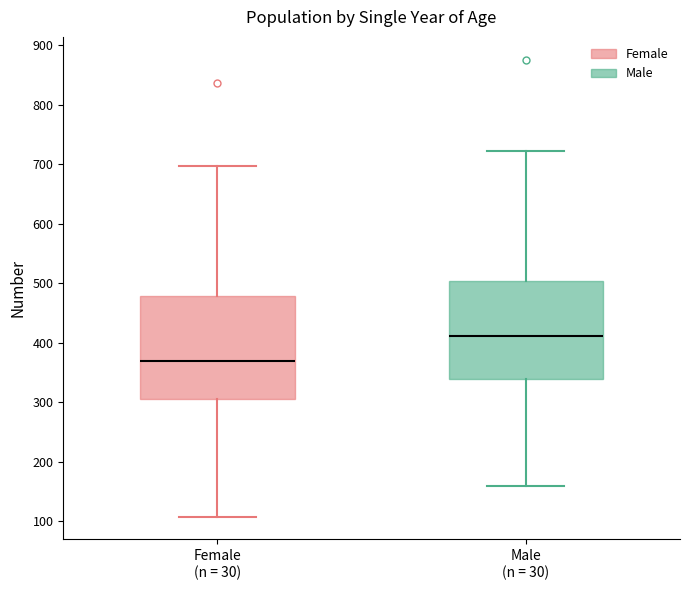

Where is the lower edge of the box for Female (n = 30) on the y-axis? The values are not printed on the chart, so give them approximately, as read against the axis.

310